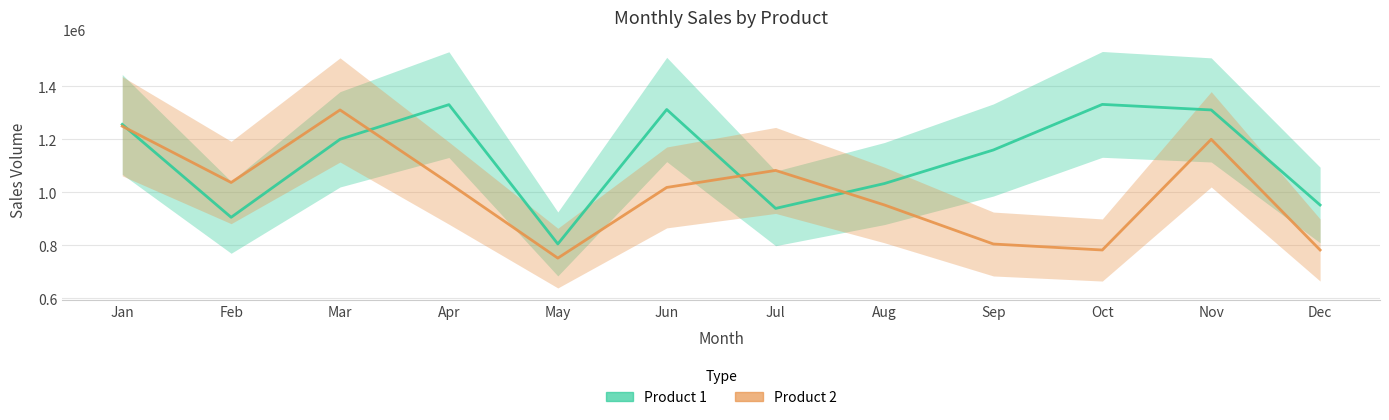

What is the value of the Product 1 point at the 3rd from the left?

1200230